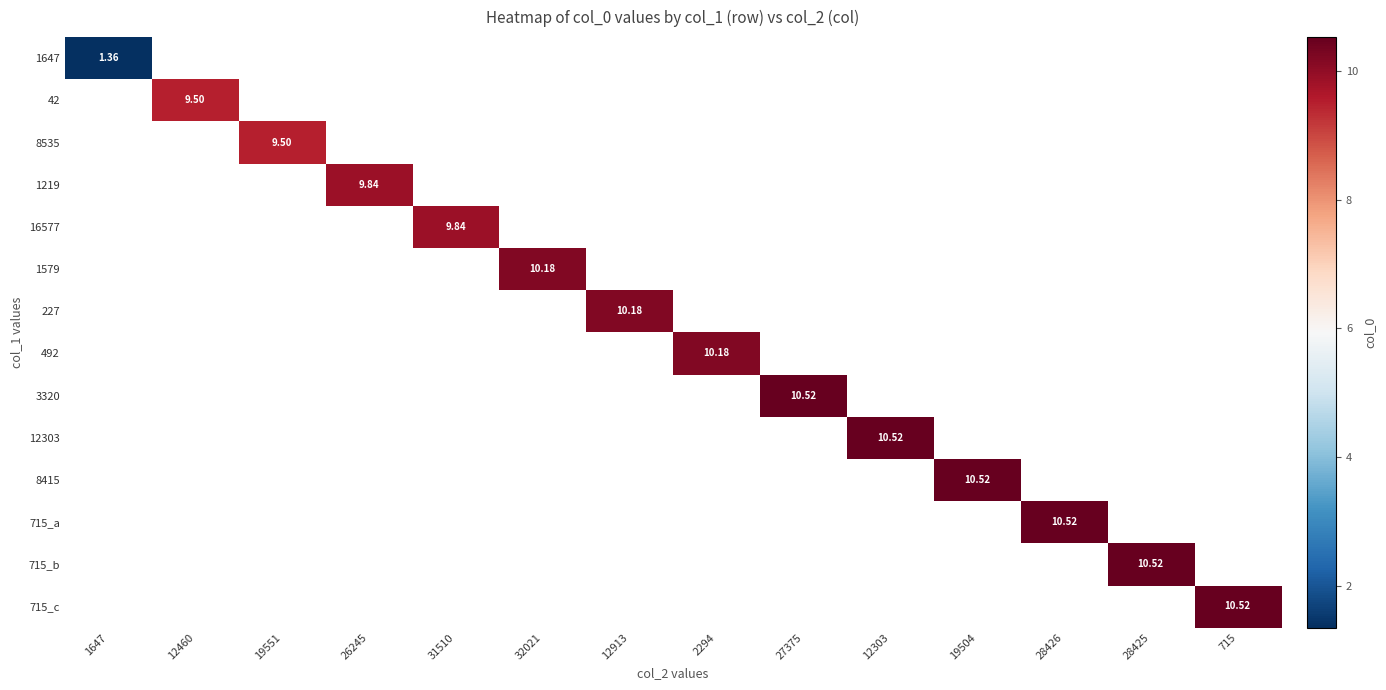

List the series in order of their peak value, highest first.

1647, 42, 8535, 1219, 16577, 1579, 227, 492, 3320, 12303, 8415, 715_a, 715_b, 715_c